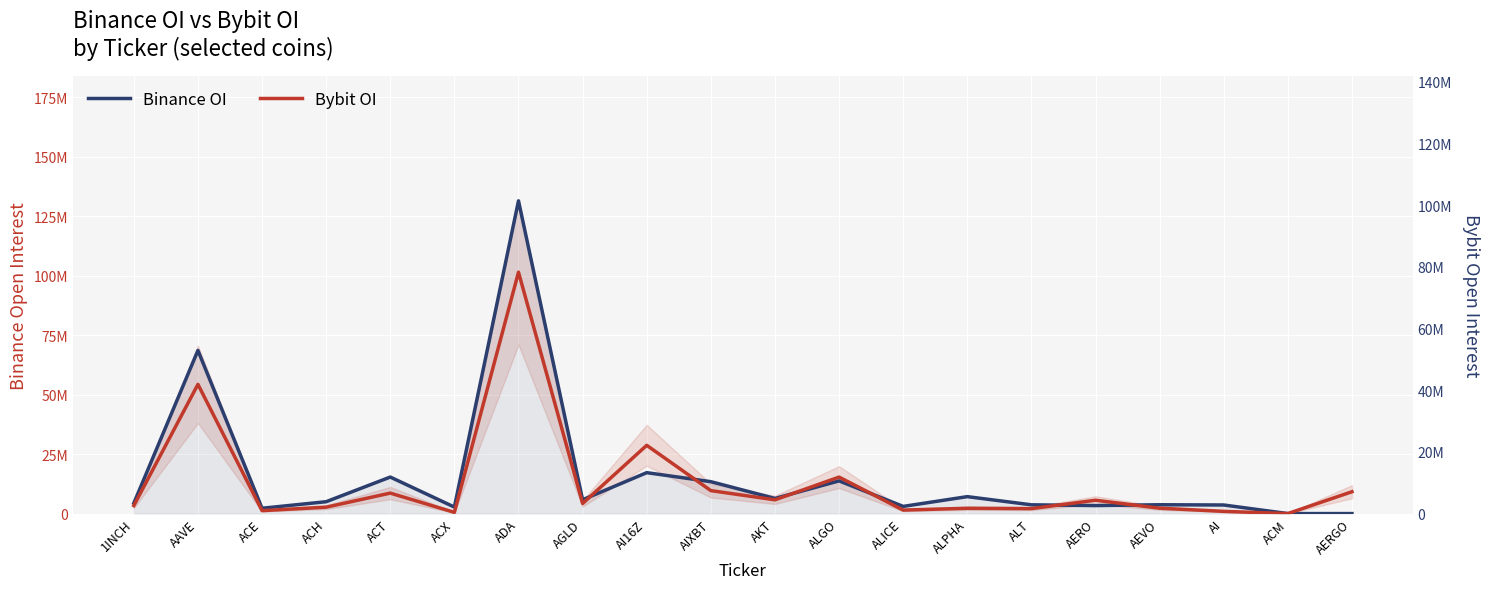

The value of Binance OI at ACX is 4781776. True or false?

False